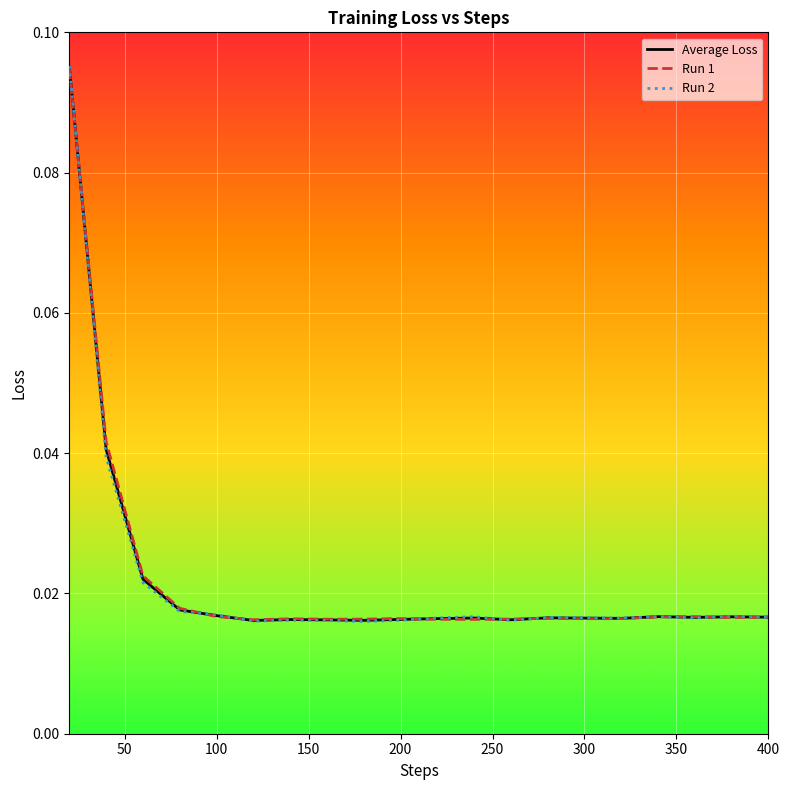

Which series has the largest range (max minus min)?

Run 2